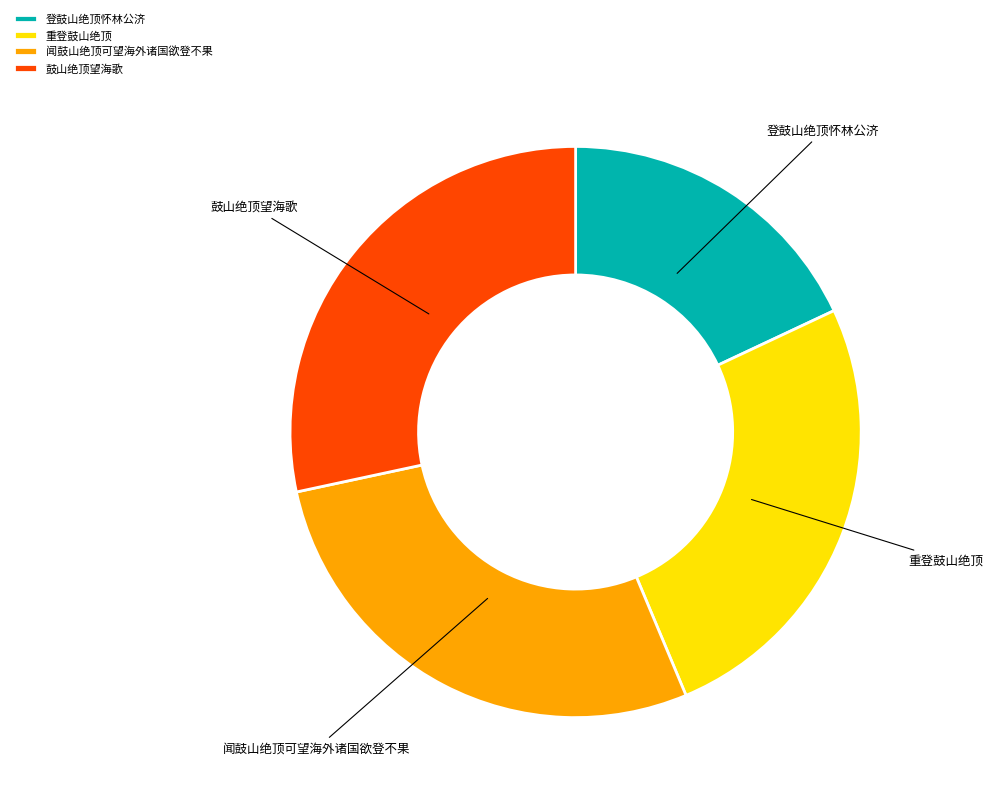

Which slice is the smallest?

登鼓山绝顶怀林公济